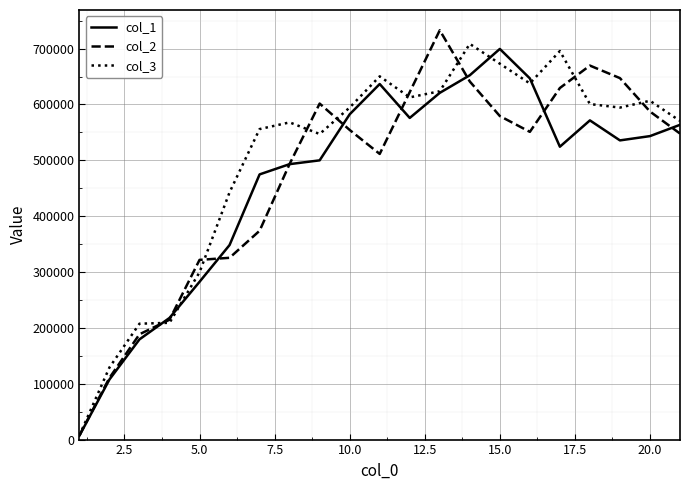

Count the number of categories in the chart.

21